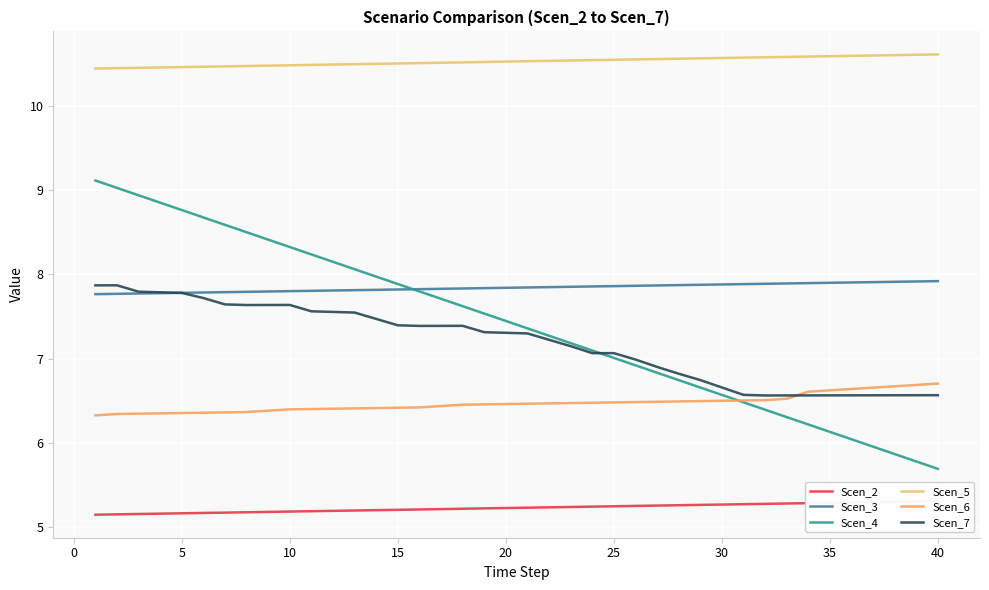

True or false: Scen_4 has more than 0 points higher than both neighbors.

False